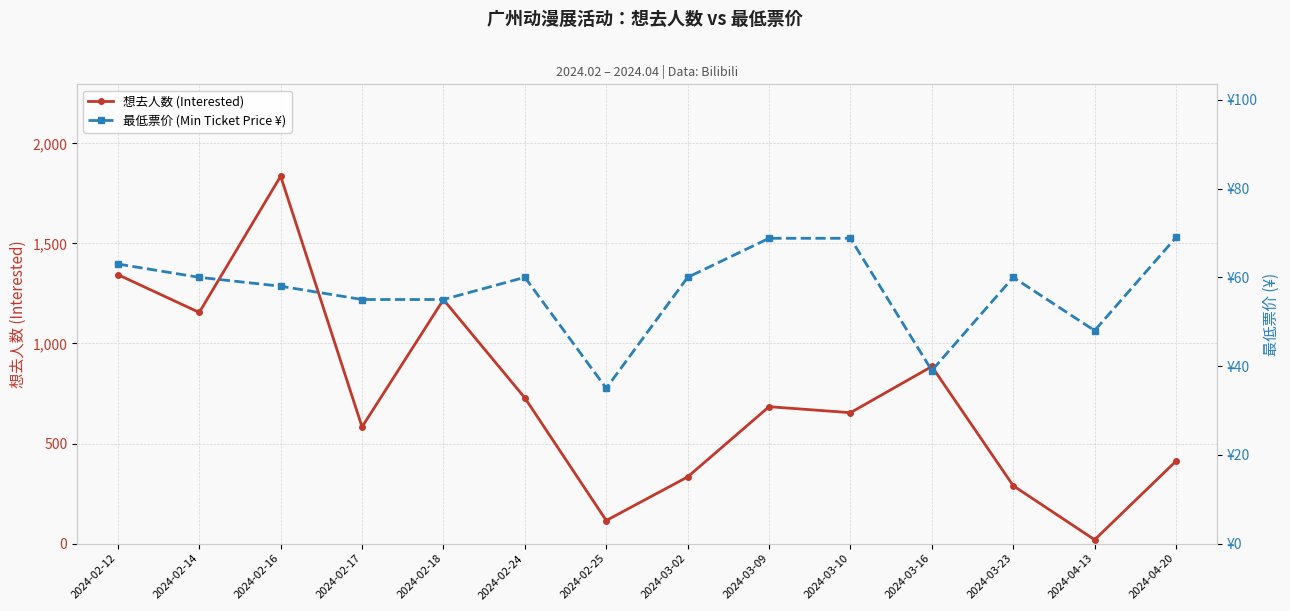

The 最低票价 (Min Ticket Price ¥) series shows 19.4 at 2024-02-12. True or false?

False